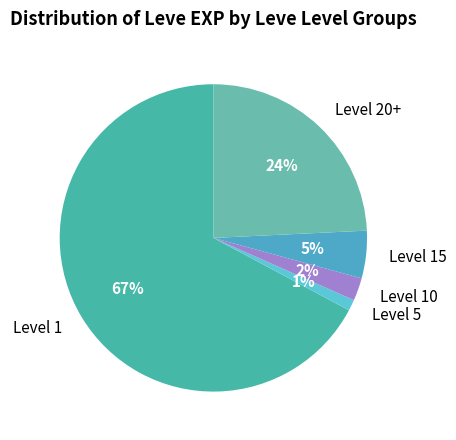

How many segments does this pie chart have?

5